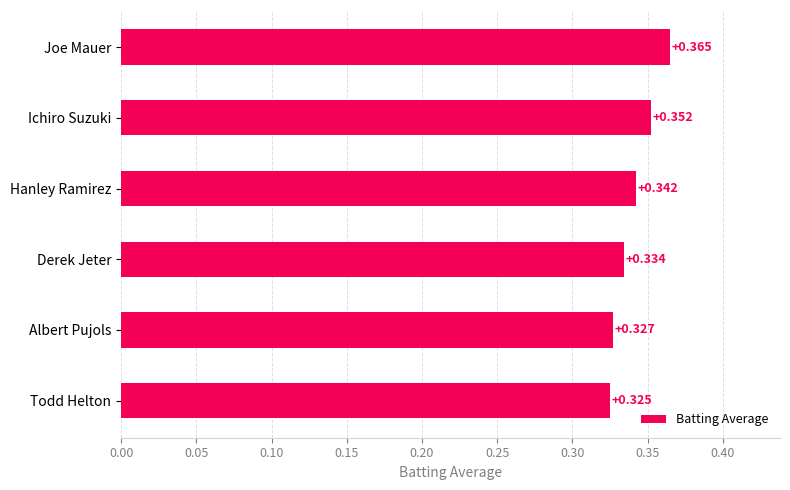

Between Todd Helton and Joe Mauer, which is larger?

Joe Mauer